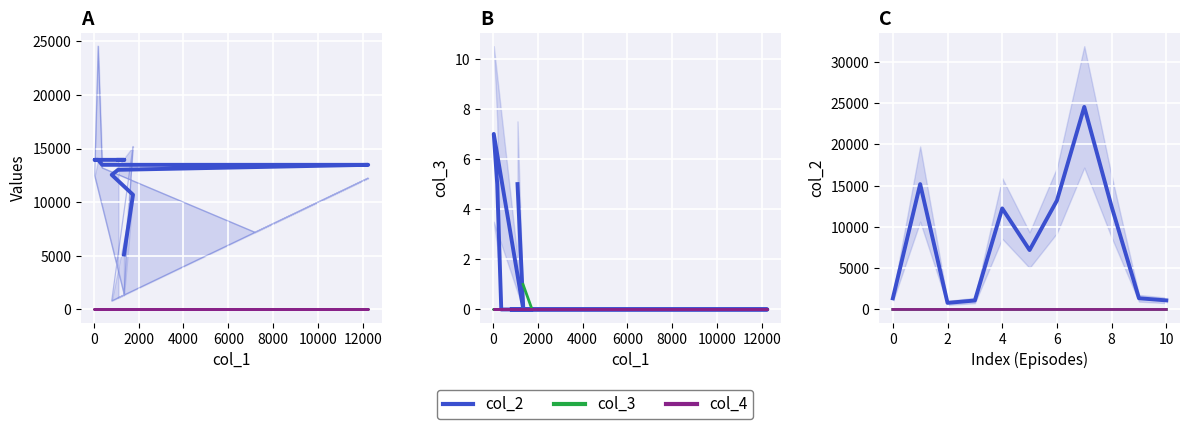

At which category does the chart reach its minimum across all series?

1347